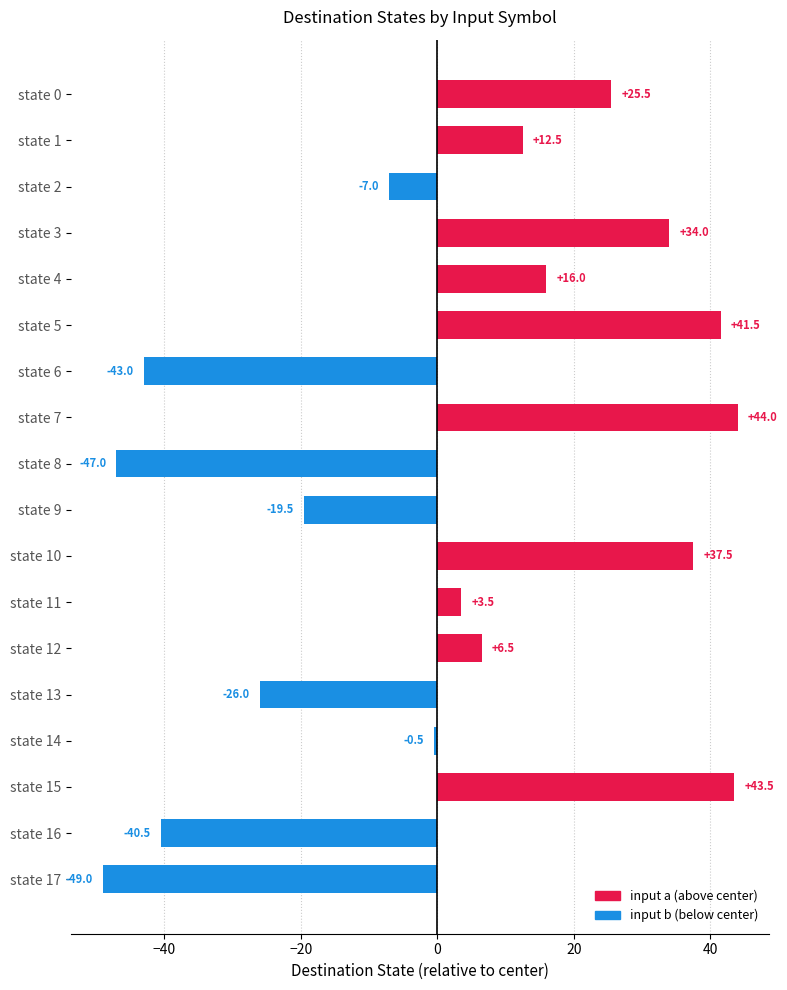

What is the ratio of the value at state 0 to the value at state 7?

0.6